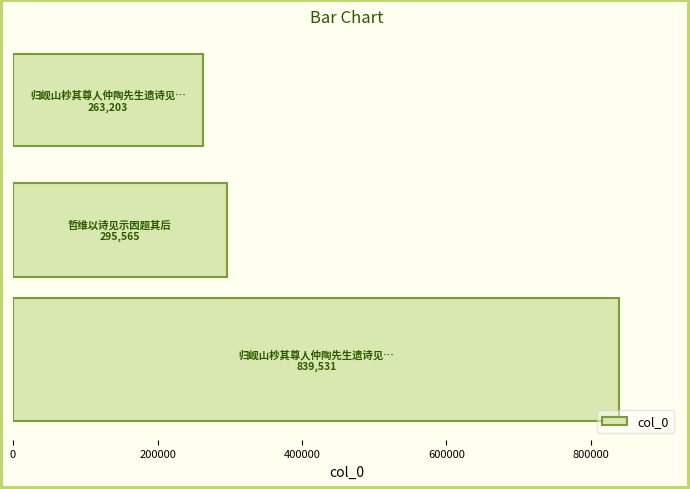

What is the difference between the maximum and second lowest values?

543966